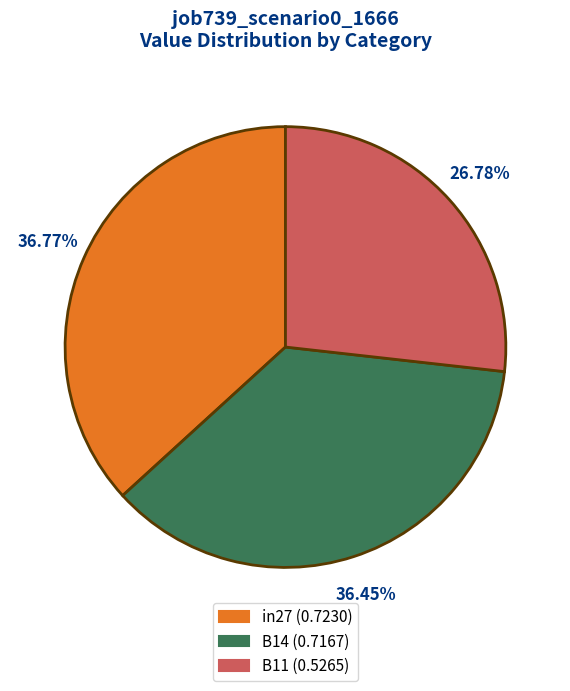

Between B11 and B14, which is larger?

B14